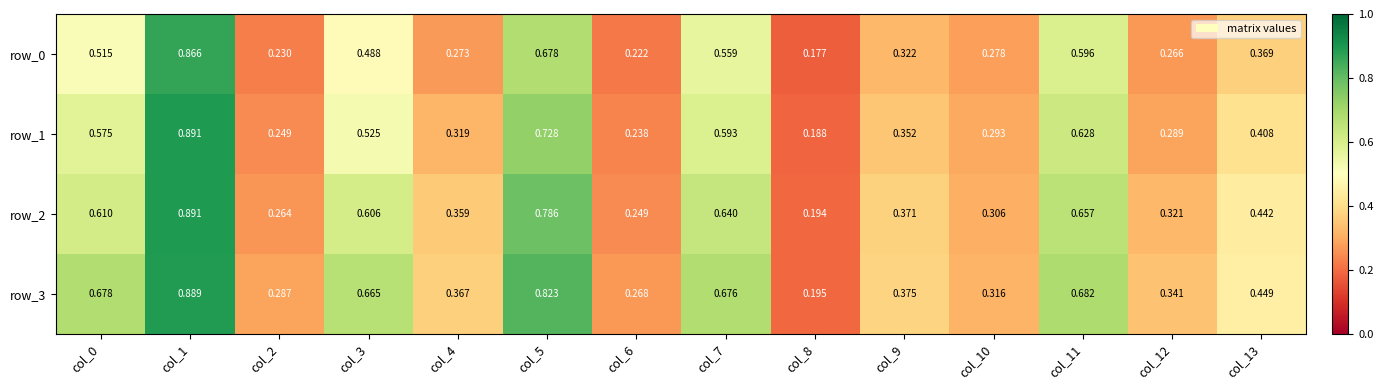

Which category has the lowest value in the row_1 series?

col_8